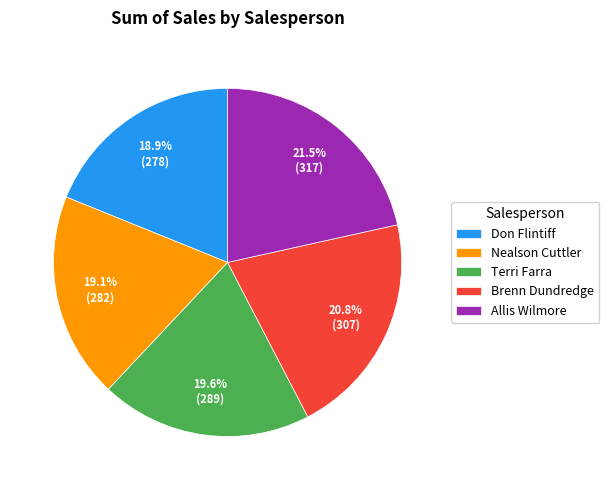

To the nearest percent, what portion does Terri Farra represent?

20%